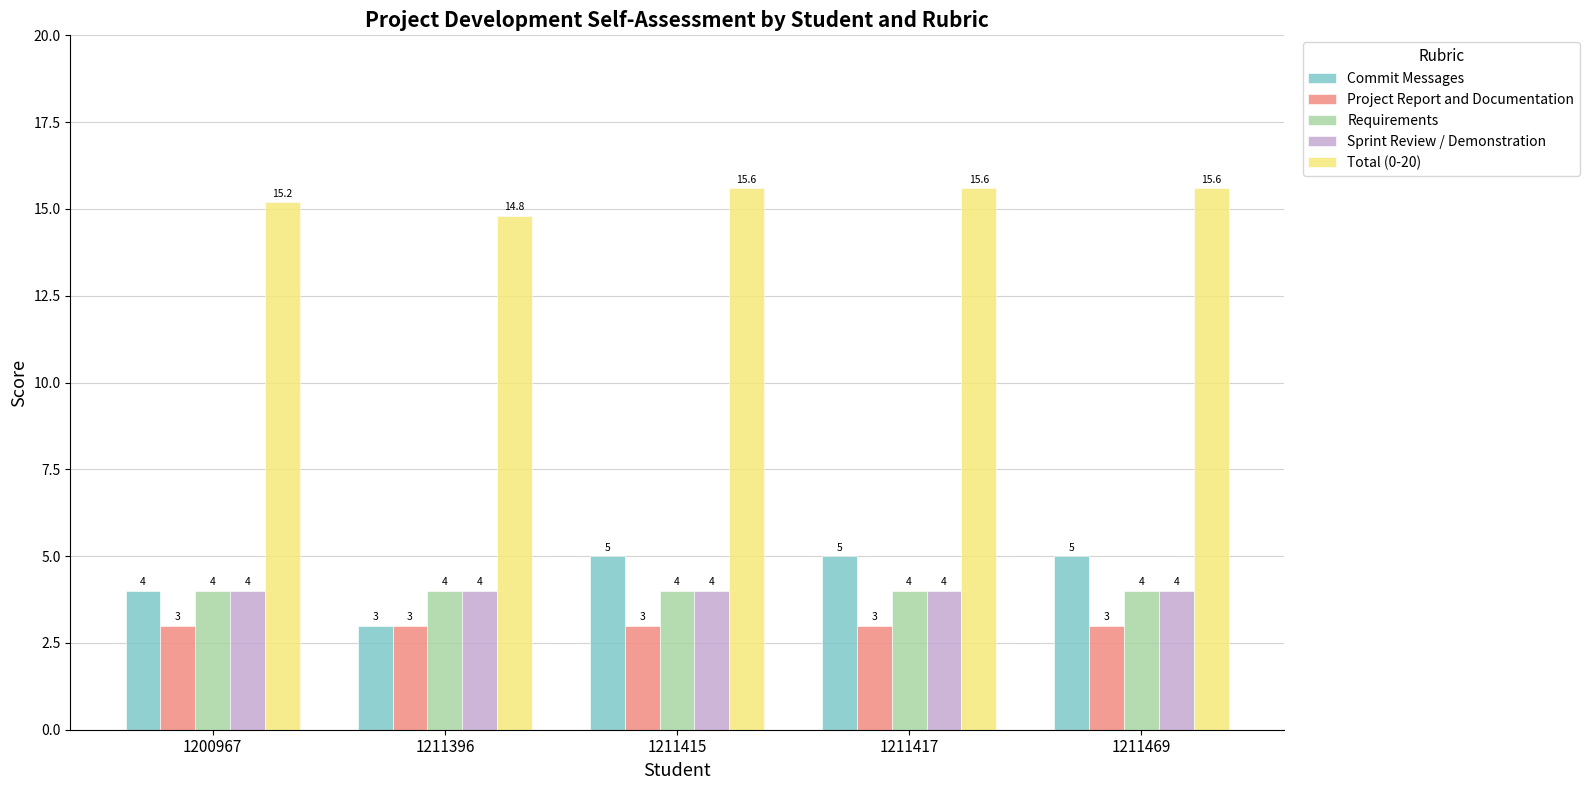

Which series has the largest total across all categories?

Total (0-20)